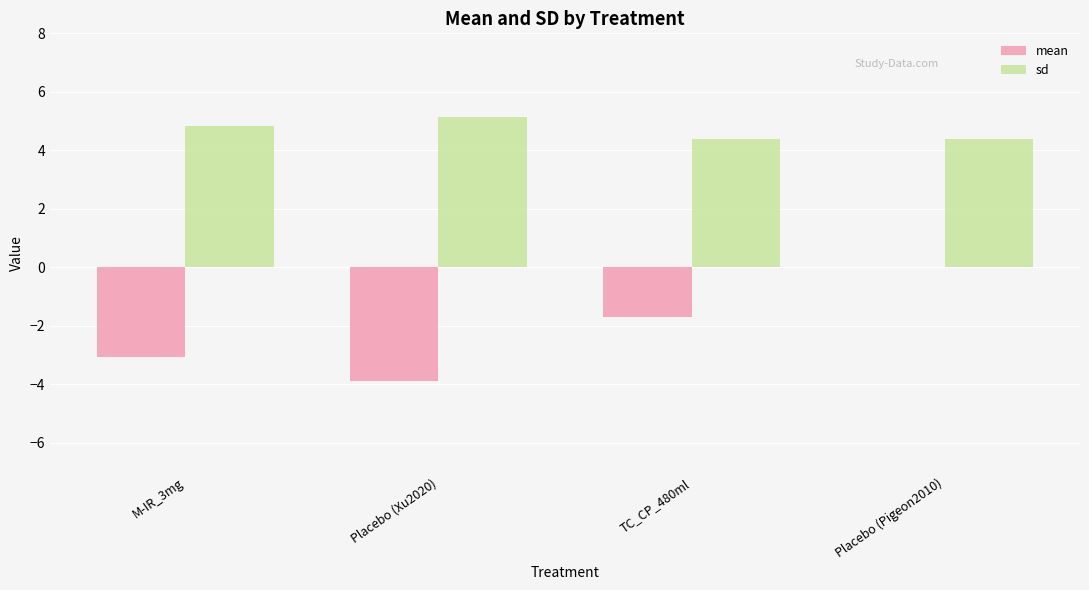

What are all the series names shown in the legend?

mean, sd